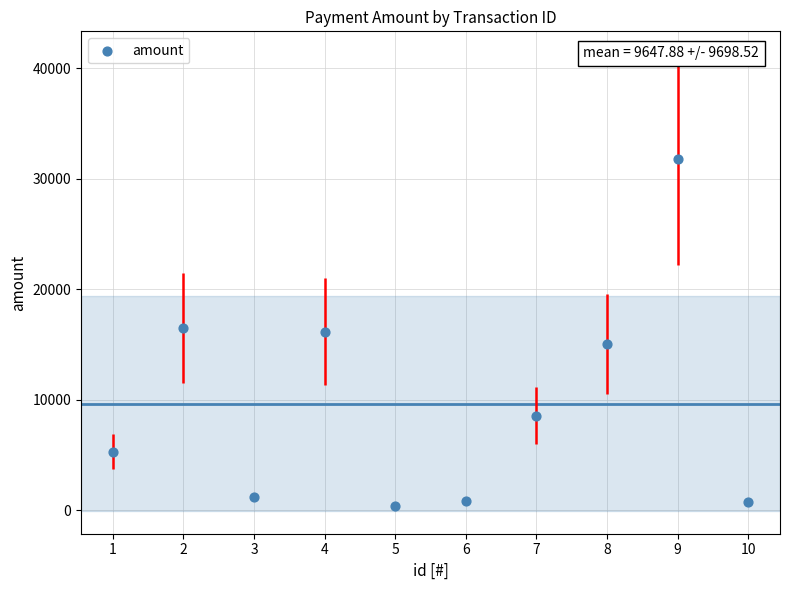

What is the average X value?

5.5